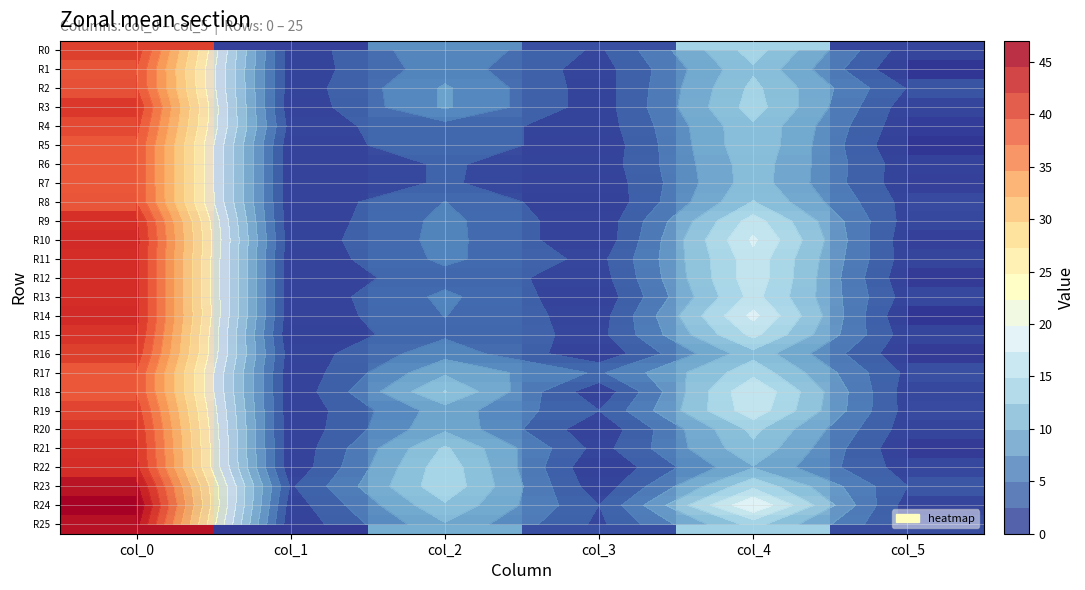

How many data points in R15 are above 4?

3